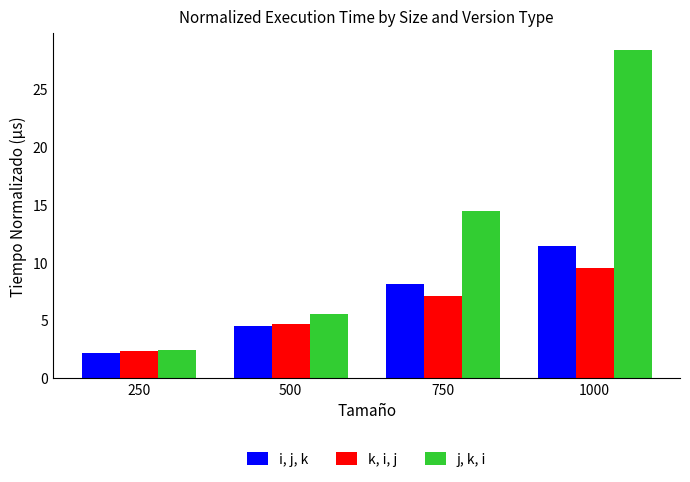

Is the value of k, i, j at 250 greater than the value of j, k, i at 750?

No